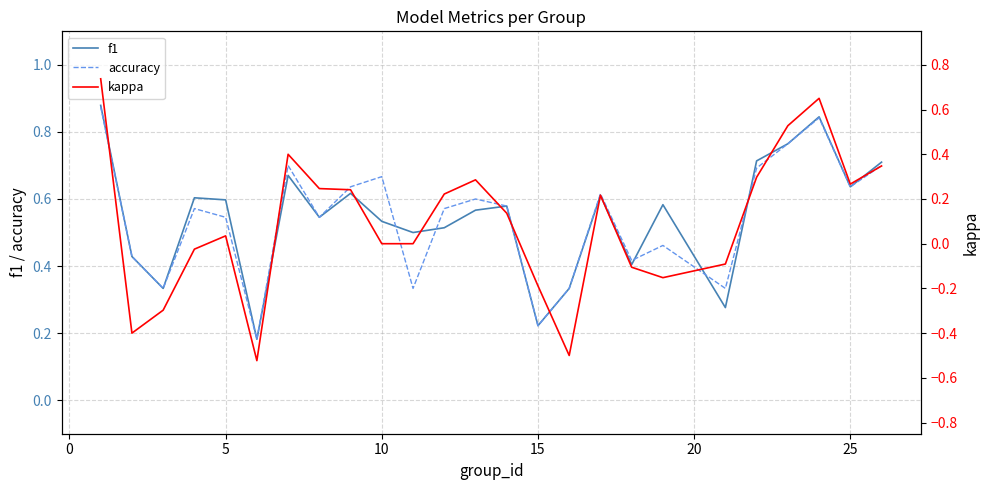

Is the value of f1 at 20 greater than the value of kappa at 16?

No